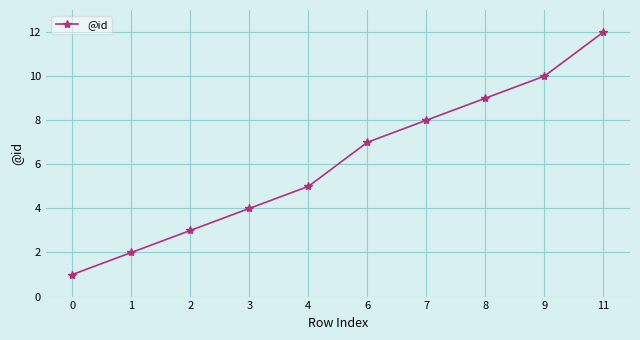

What is the average value?

6